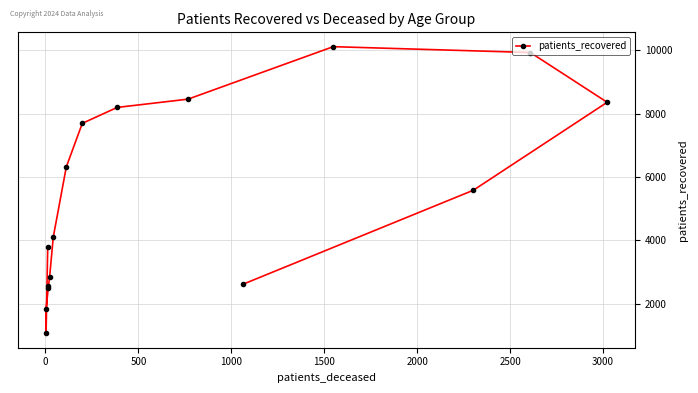

Approximately how many times larger is the value at 11 compared to 500?

5.6